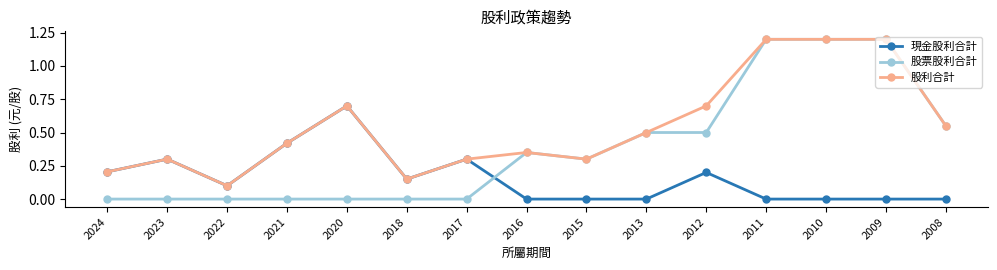

Rank the series by their average value, from lowest to highest.

現金股利合計, 股票股利合計, 股利合計